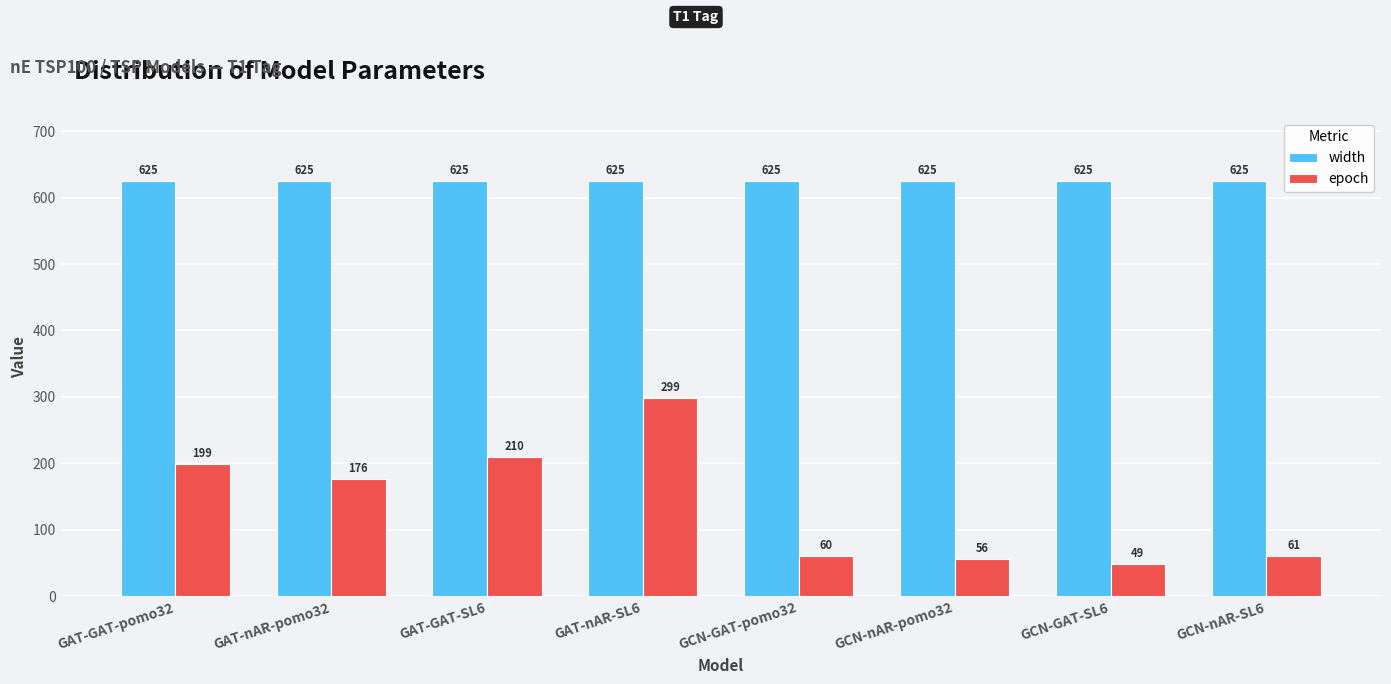

Reading right to left, what are all the values shown in this chart?

width: 625	625	625	625	625	625	625	625
epoch: 61	49	56	60	299	210	176	199